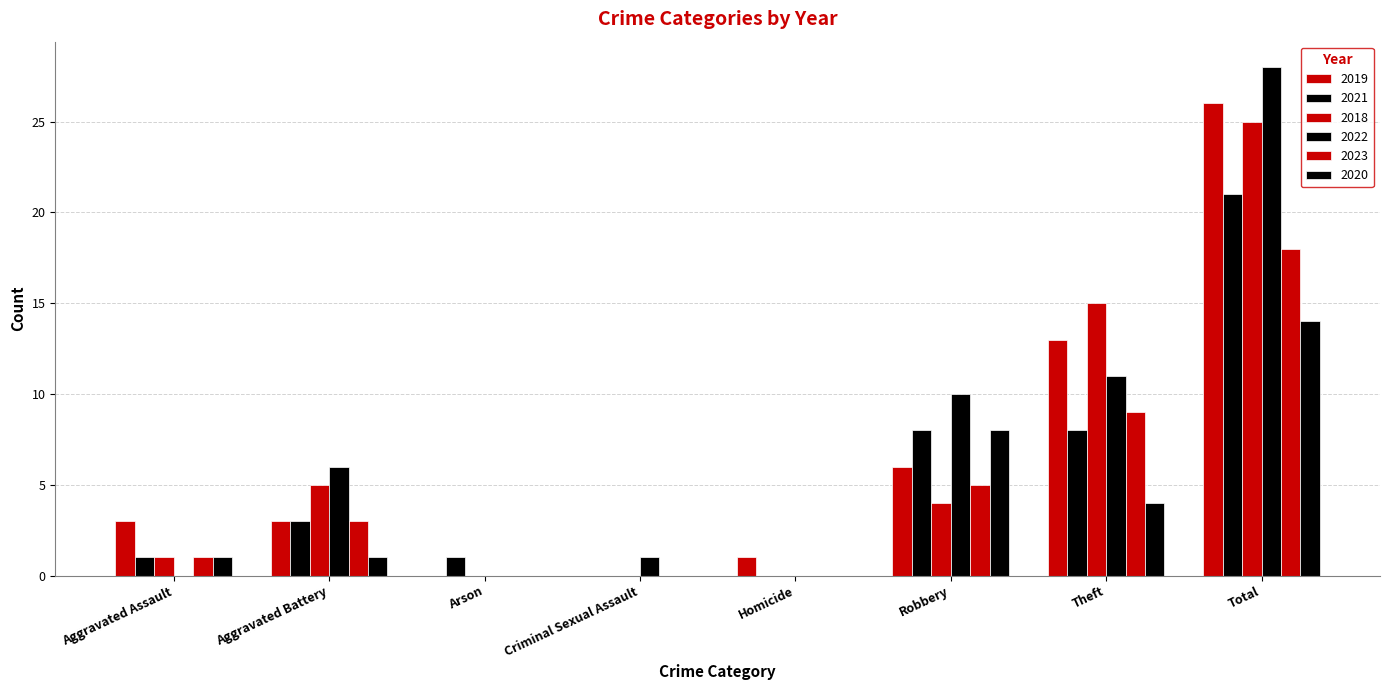

How many distinct data groups are displayed?

6